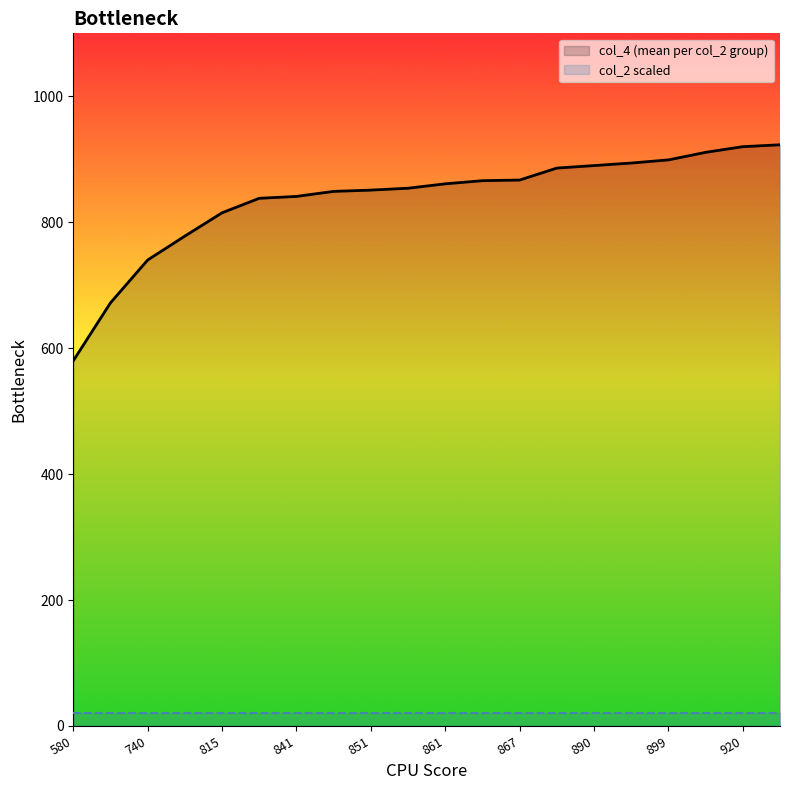

What is the difference between the values at 899 and 886?

13